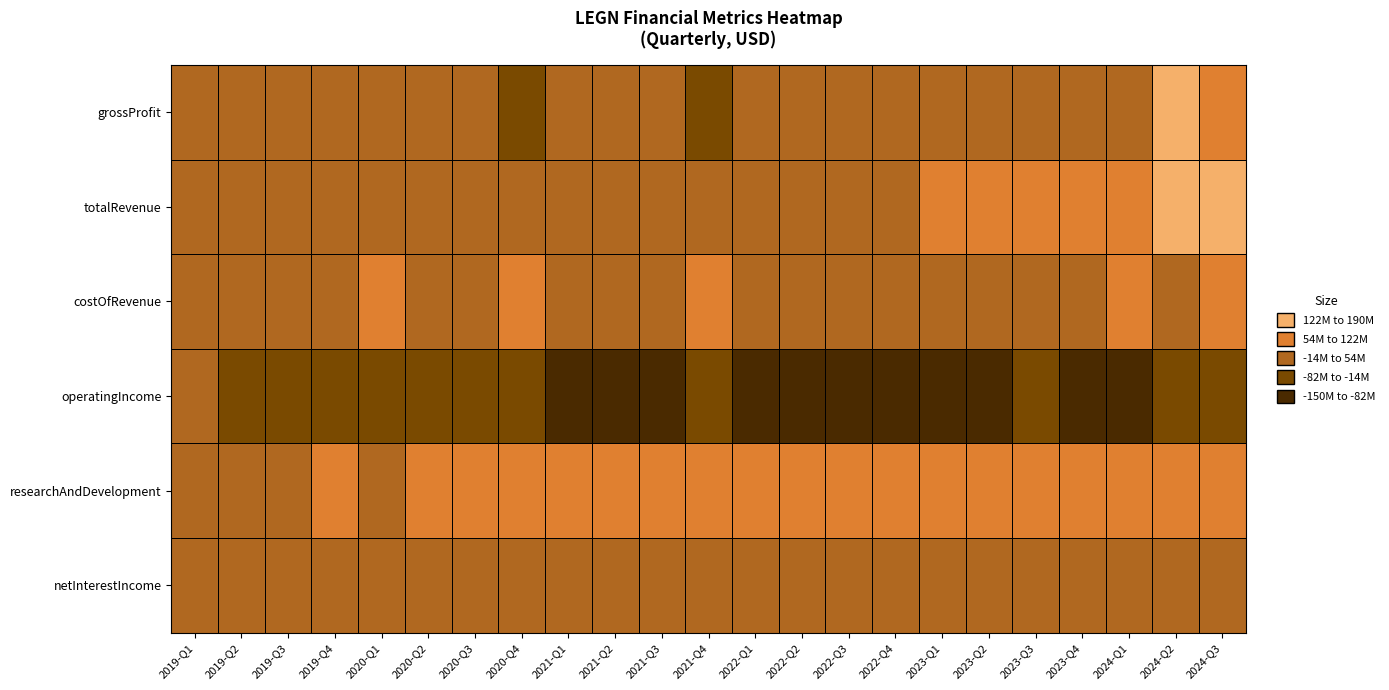

Reading right to left, extract all data points from this chart.

grossProfit: 2024-Q3=104736000	2024-Q2=136072000	2024-Q1=33530000	2023-Q4=41663000	2023-Q3=52534000	2023-Q2=40658000	2023-Q1=40658000	2022-Q4=723000	2022-Q3=1901000	2022-Q2=-4968000	2022-Q1=-4968000	2021-Q4=-40519000	2021-Q3=38995000	2021-Q2=16882000	2021-Q1=20233000	2020-Q4=-57390000	2020-Q3=40783000	2020-Q2=11747000	2020-Q1=11546000	2019-Q4=19450000	2019-Q3=17674000	2019-Q2=10087000	2019-Q1=10053000
totalRevenue: 2024-Q3=160205000	2024-Q2=186523000	2024-Q1=93991000	2023-Q4=79464000	2023-Q3=96013000	2023-Q2=73330000	2023-Q1=73330000	2022-Q4=36336000	2022-Q3=27361000	2022-Q2=11971000	2022-Q1=11971000	2021-Q4=40827000	2021-Q3=38995000	2021-Q2=16882000	2021-Q1=20233000	2020-Q4=13682000	2020-Q3=40783000	2020-Q2=11747000	2020-Q1=11546000	2019-Q4=19450000	2019-Q3=17674000	2019-Q2=10087000	2019-Q1=10053000
costOfRevenue: 2024-Q3=55469000	2024-Q2=50451000	2024-Q1=60461000	2023-Q4=37801000	2023-Q3=43479000	2023-Q2=32672000	2023-Q1=32672000	2022-Q4=35613000	2022-Q3=25460000	2022-Q2=16939000	2022-Q1=16939000	2021-Q4=81346000	2021-Q3=0	2021-Q2=0	2021-Q1=0	2020-Q4=71072000	2020-Q3=0	2020-Q2=0	2020-Q1=71072000	2019-Q4=0	2019-Q3=0	2019-Q2=0	2019-Q1=0
operatingIncome: 2024-Q3=-70050000	2024-Q2=-41550000	2024-Q1=-117864000	2023-Q4=-121053000	2023-Q3=-66991000	2023-Q2=-88659000	2023-Q1=-88659000	2022-Q4=-106860000	2022-Q3=-142756000	2022-Q2=-119285000	2022-Q1=-119285000	2021-Q4=-74993000	2021-Q3=-91443000	2021-Q2=-128041000	2021-Q1=-89255000	2020-Q4=-79549000	2020-Q3=-56432000	2020-Q2=-67234000	2020-Q1=-43946000	2019-Q4=-60387000	2019-Q3=-30695000	2019-Q2=-29190000	2019-Q1=-12392000
researchAndDevelopment: 2024-Q3=95522000	2024-Q2=112626000	2024-Q1=100964000	2023-Q4=105683000	2023-Q3=95855000	2023-Q2=95791000	2023-Q1=95791000	2022-Q4=84889000	2022-Q3=104517000	2022-Q2=68827000	2022-Q1=68827000	2021-Q4=81346000	2021-Q3=86503000	2021-Q2=72314000	2021-Q1=83457000	2020-Q4=71072000	2020-Q3=66934000	2020-Q2=63656000	2020-Q1=48003000	2019-Q4=66097000	2019-Q3=41917000	2019-Q2=32640000	2019-Q1=21289000
netInterestIncome: 2024-Q3=11127000	2024-Q2=11565000	2024-Q1=8395000	2023-Q4=11482000	2023-Q3=12744000	2023-Q2=13580000	2023-Q1=-5113000	2022-Q4=28000	2022-Q3=45000	2022-Q2=-1643000	2022-Q1=-994000	2021-Q4=-602000	2021-Q3=-208000	2021-Q2=-52000	2021-Q1=-38000	2020-Q4=-40000	2020-Q3=-90000	2020-Q2=-88000	2020-Q1=-3142000	2019-Q4=4497000	2019-Q3=-82000	2019-Q2=-19000	2019-Q1=1715000